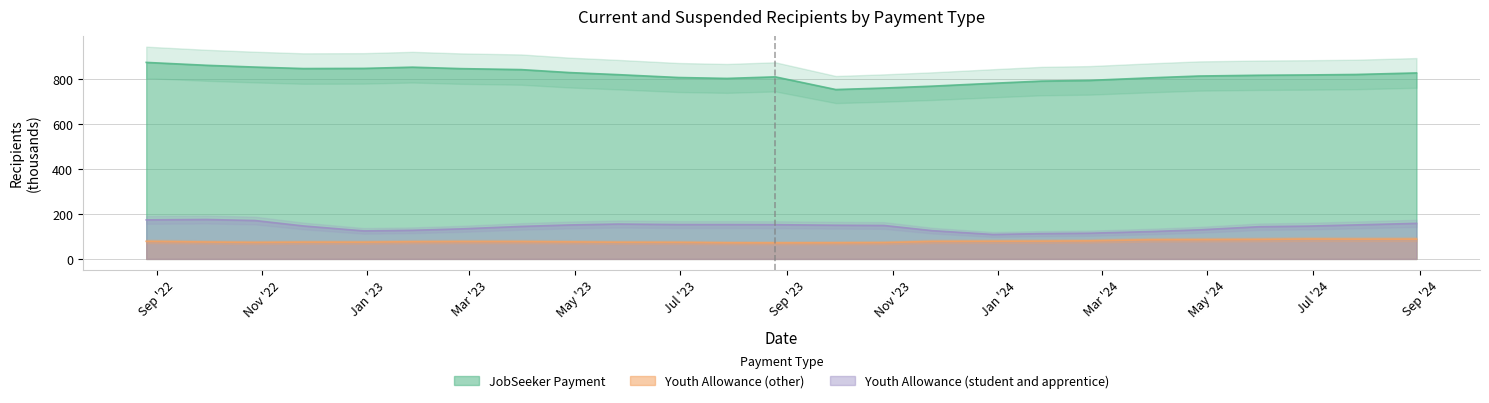

How many distinct data groups are displayed?

3